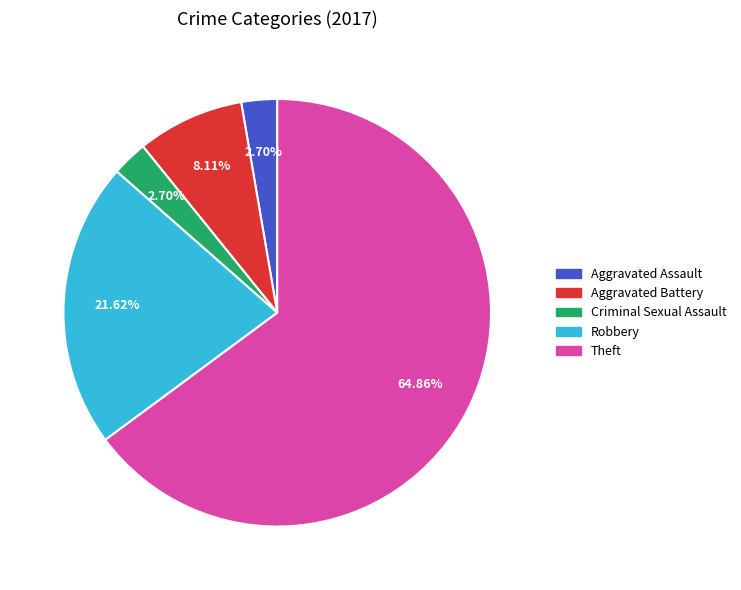

Is there a majority slice in this chart?

Yes